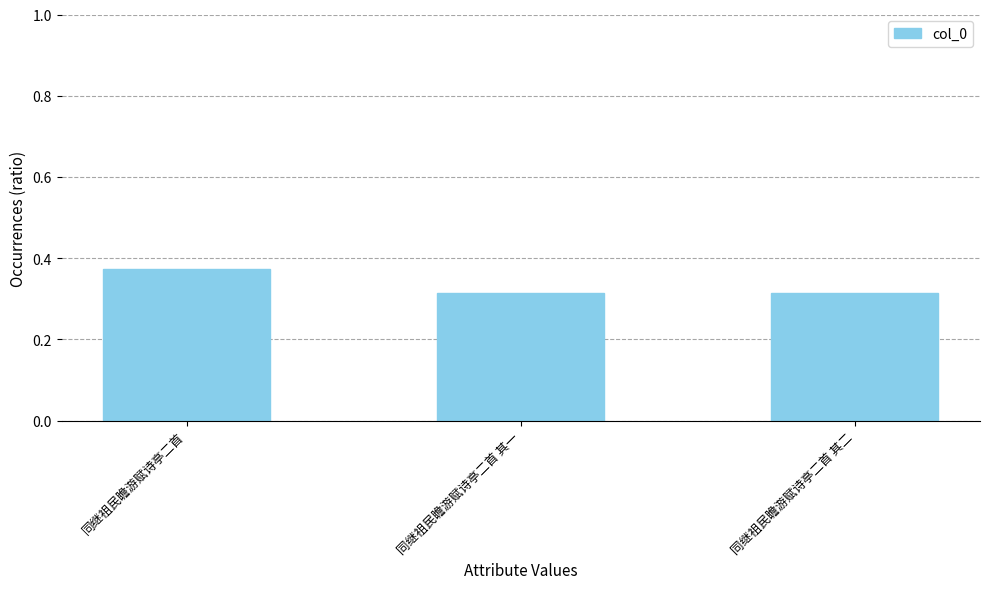

What is the sum of all values?

1.0